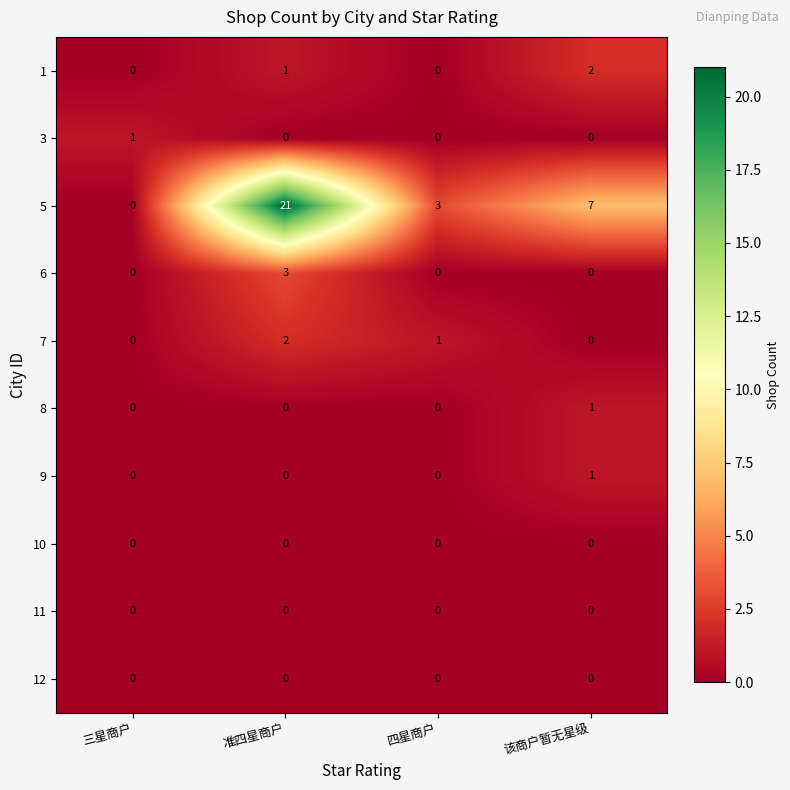

At which label does 7 first exceed 1?

准四星商户